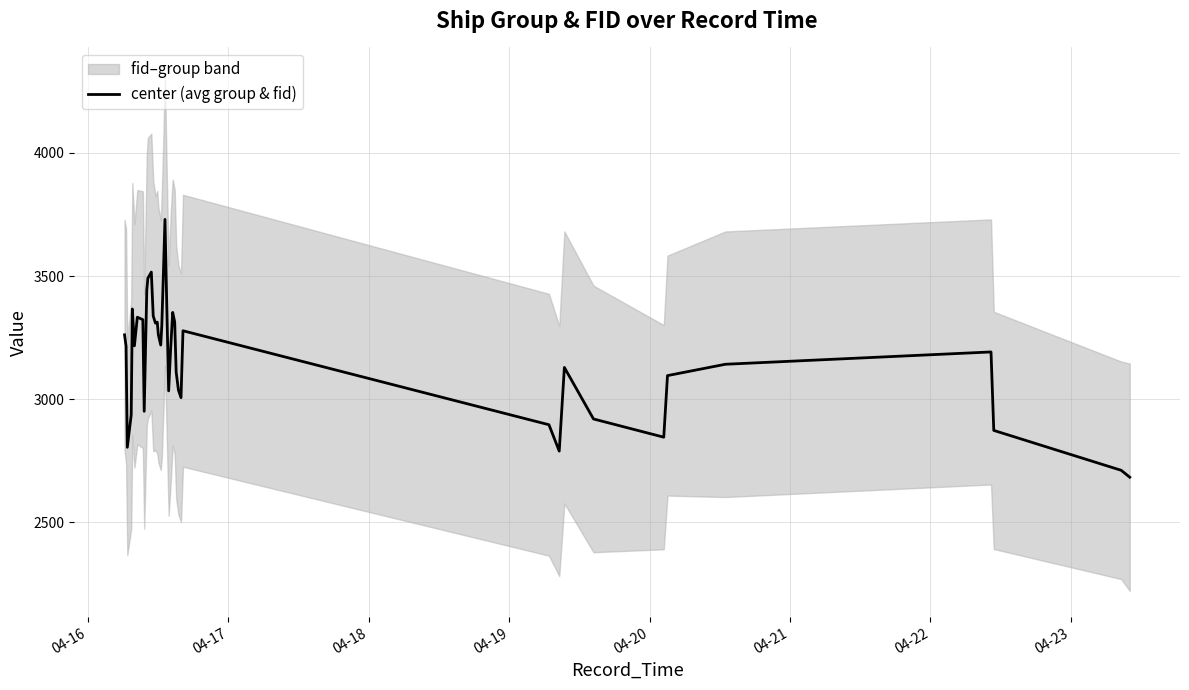

True or false: the data shows 2114.7 at 22.

False